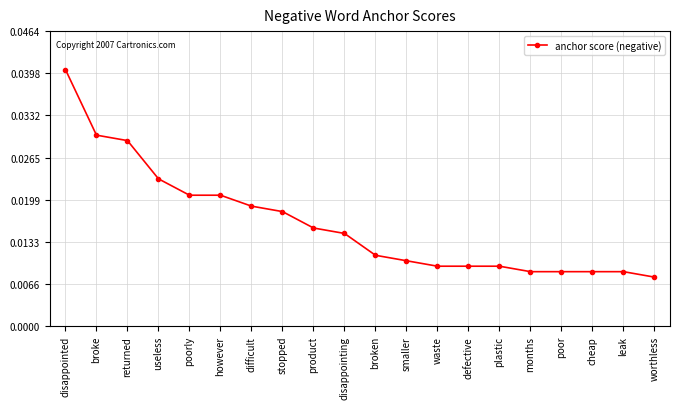

Between disappointing and poorly, which is larger?

poorly